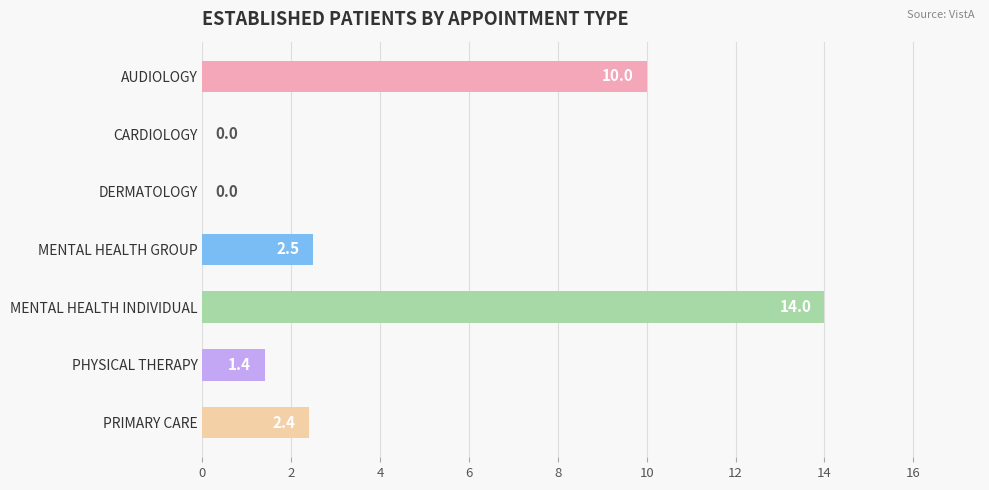

Which has a higher value, MENTAL HEALTH INDIVIDUAL or PHYSICAL THERAPY?

MENTAL HEALTH INDIVIDUAL